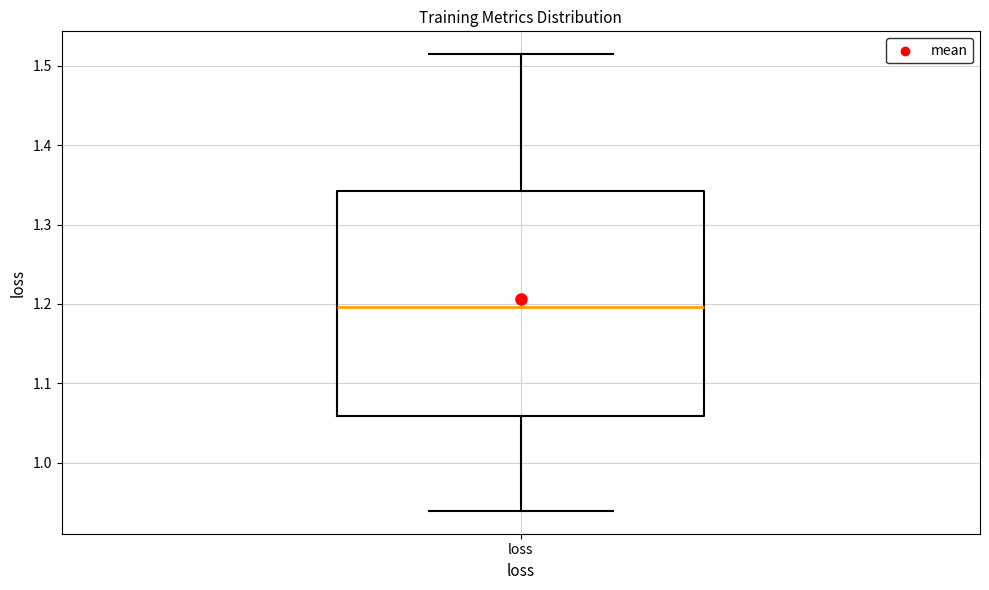

Read this box plot against the y-axis: the position of the median line, the range covered by the box, and the ends of both whiskers. The values are not printed on the chart, so give them approximately, as read against the axis.

median 1.20, box 1.06 to 1.34, whiskers 0.94 to 1.51